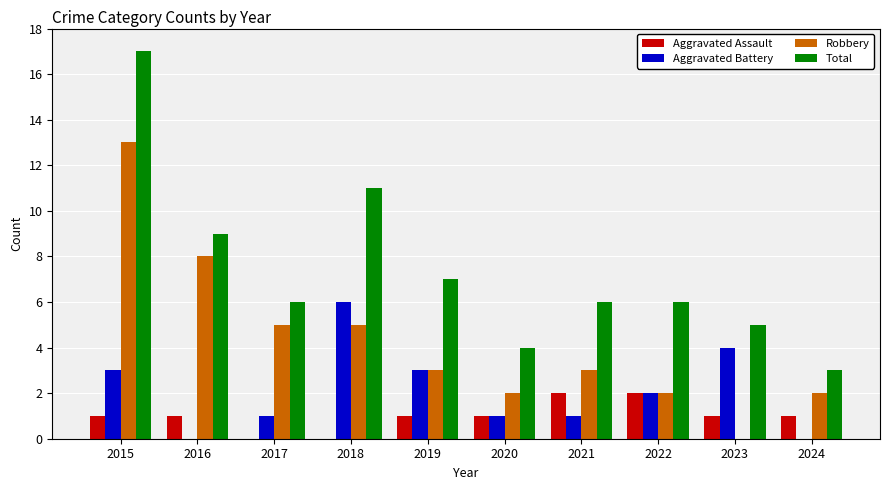

Reading left to right, list all the values displayed in this chart.

Aggravated Assault: 2015=1	2016=1	2017=0	2018=0	2019=1	2020=1	2021=2	2022=2	2023=1	2024=1
Aggravated Battery: 2015=3	2016=0	2017=1	2018=6	2019=3	2020=1	2021=1	2022=2	2023=4	2024=0
Robbery: 2015=13	2016=8	2017=5	2018=5	2019=3	2020=2	2021=3	2022=2	2023=0	2024=2
Total: 2015=17	2016=9	2017=6	2018=11	2019=7	2020=4	2021=6	2022=6	2023=5	2024=3